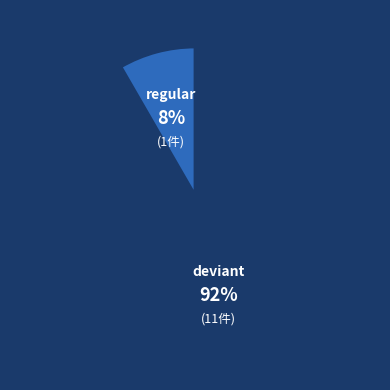

How many segments does this pie chart have?

2